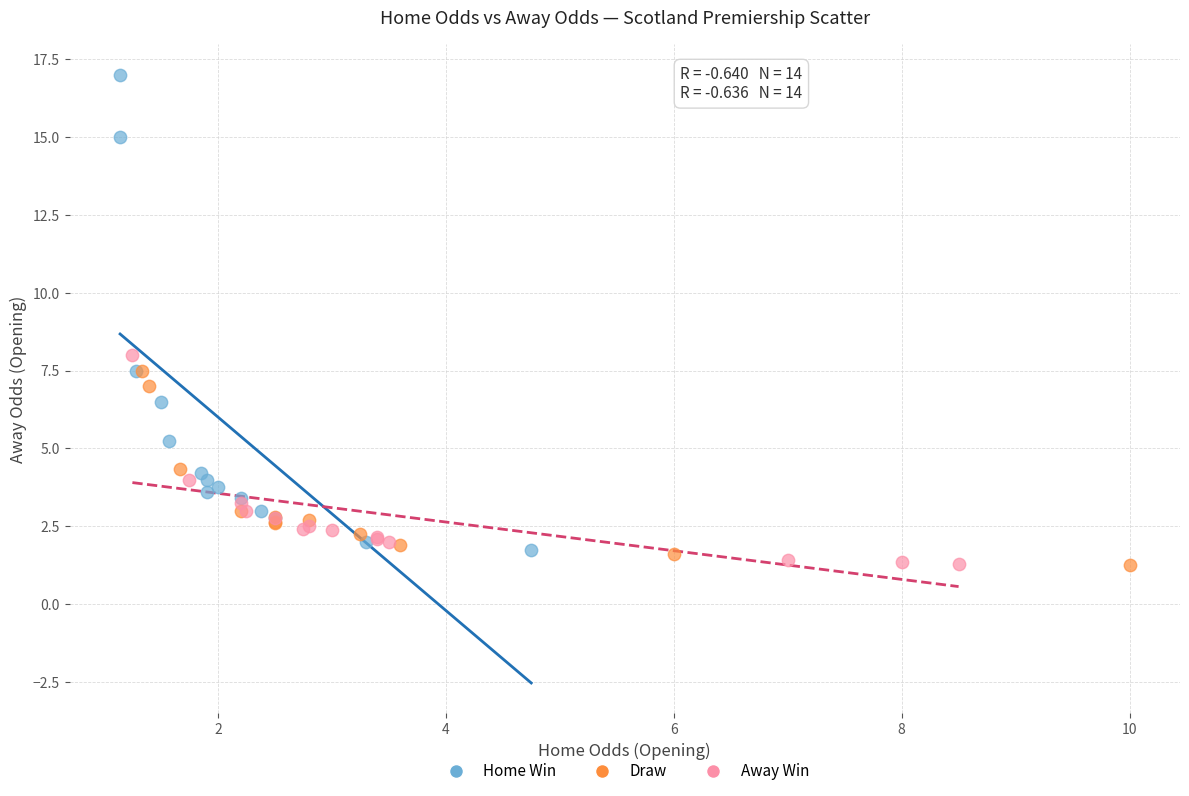

Which series contains the highest Y value?

Home Win